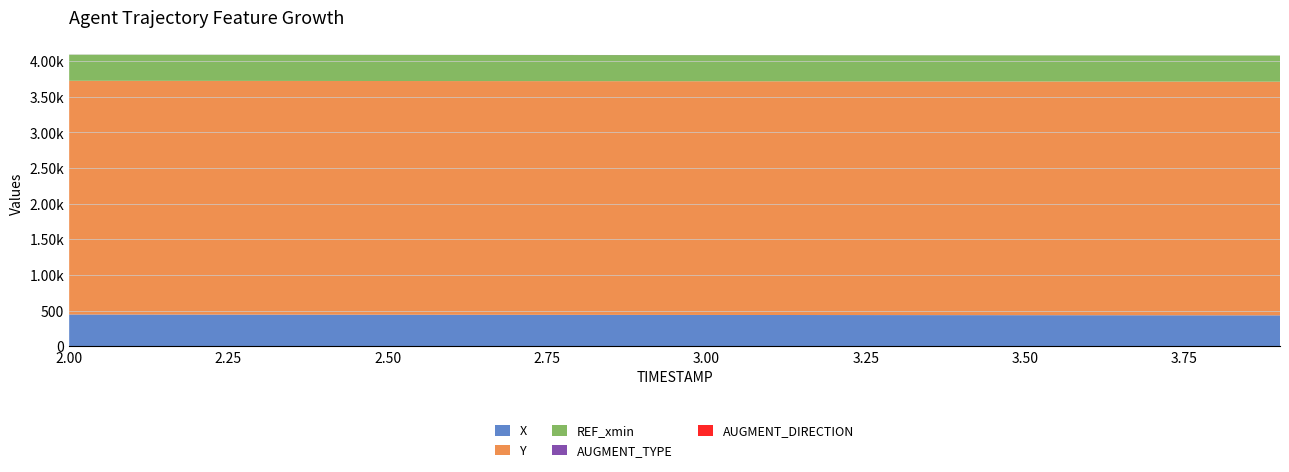

Reading left to right, transcribe all the data shown in this chart.

X: 444.3	443.7	443.0	442.4	441.7	441.1	440.5	439.8	439.2	438.5	437.9	437.2	436.6	435.9	435.3	434.7	434.0	433.4	432.8	432.2
Y: 3279.5	3279.5	3279.5	3279.5	3279.5	3279.4	3279.4	3279.4	3279.4	3279.4	3279.3	3279.3	3279.3	3279.3	3279.2	3279.2	3279.1	3279.1	3279.1	3279.0
REF_xmin: 366.3	366.3	366.3	366.3	366.3	366.3	366.3	366.3	366.3	366.3	366.3	366.3	366.3	366.3	366.3	366.3	366.3	366.3	366.3	366.3
AUGMENT_TYPE: 1.0	1.0	1.0	1.0	1.0	1.0	1.0	1.0	1.0	1.0	1.0	1.0	1.0	1.0	1.0	1.0	1.0	1.0	1.0	1.0
AUGMENT_DIRECTION: 0.0	0.0	0.0	0.0	0.0	0.0	0.0	0.0	0.0	0.0	0.0	0.0	0.0	0.0	0.0	0.0	0.0	0.0	0.0	0.0